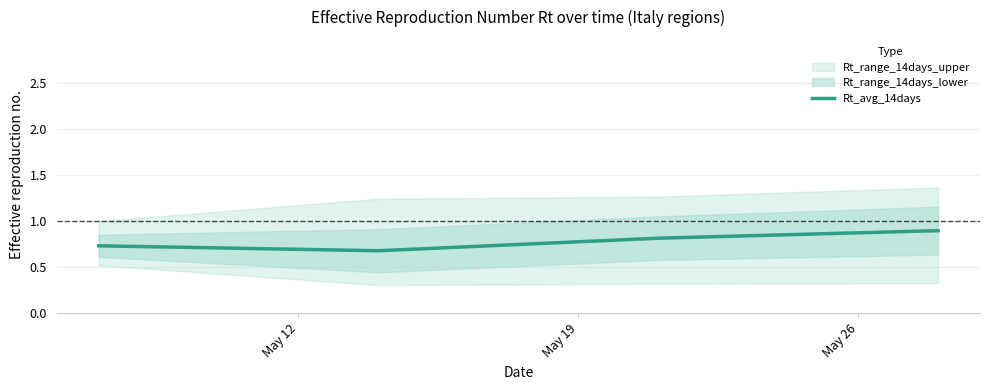

How many Rt_avg_14days values are between 0 and 1?

4